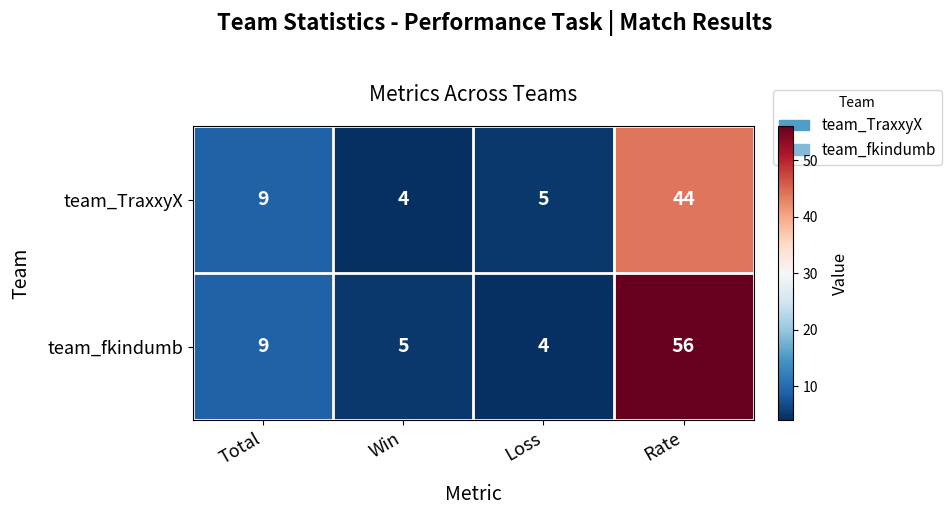

What is the sum of the team_TraxxyX values at Win and Rate?

48